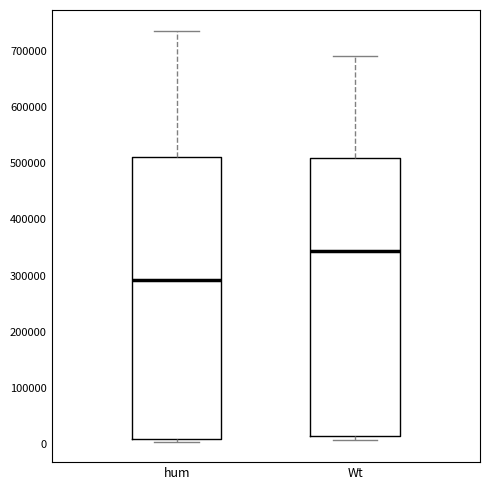

Reading left to right, transcribe this box plot: for each box, give where its median line is, the range the box spans, and where its two whiskers end, as read against the y-axis. The values are not printed on the chart, so give them approximately, as read against the axis.

hum: median 290000, box 10000 to 510000, whiskers 0 to 740000
Wt: median 340000, box 10000 to 510000, whiskers 10000 (just below the box's lower edge) to 690000